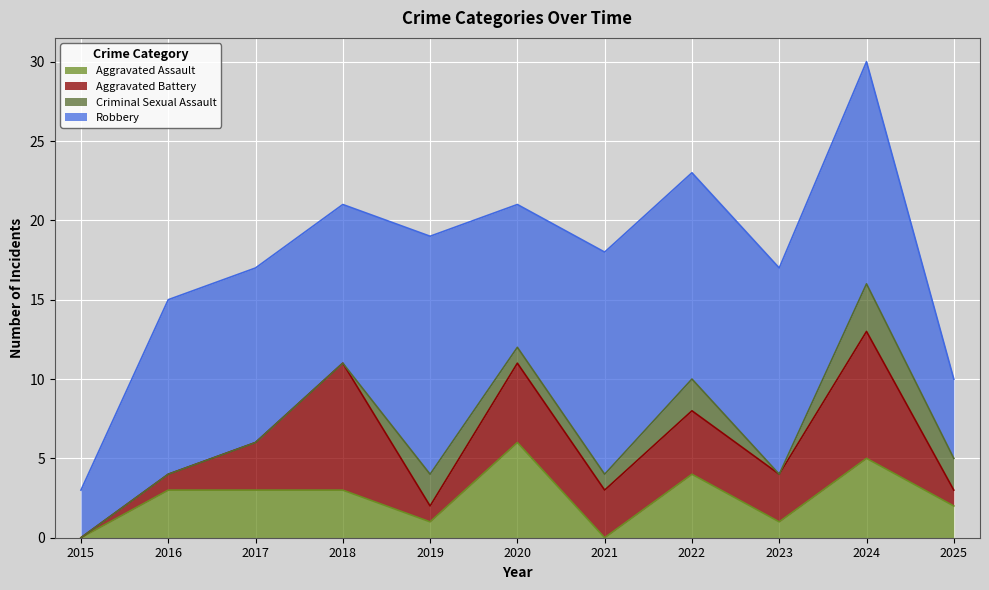

In Aggravated Battery, how many points are lower than both neighbors (excluding endpoints)?

3